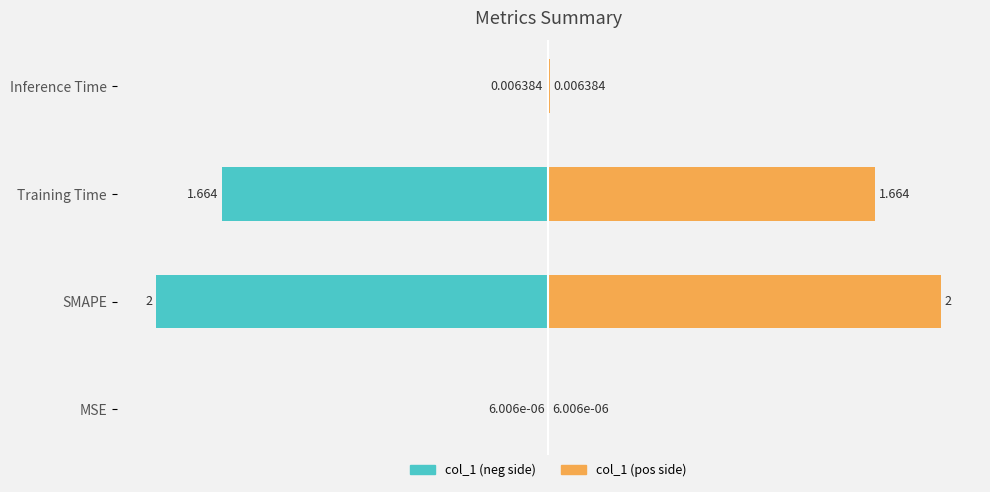

True or false: col_1 (right) has a value of 2.0 at SMAPE.

True